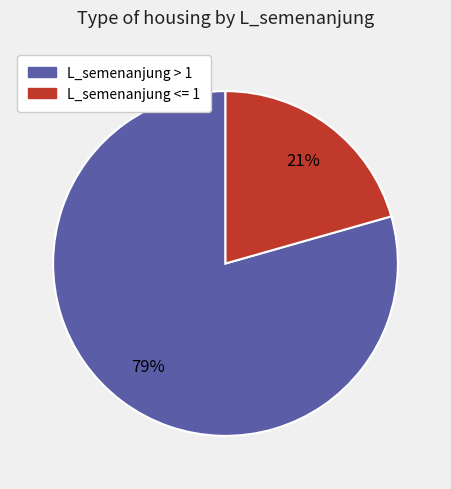

Does any single category account for the majority?

Yes